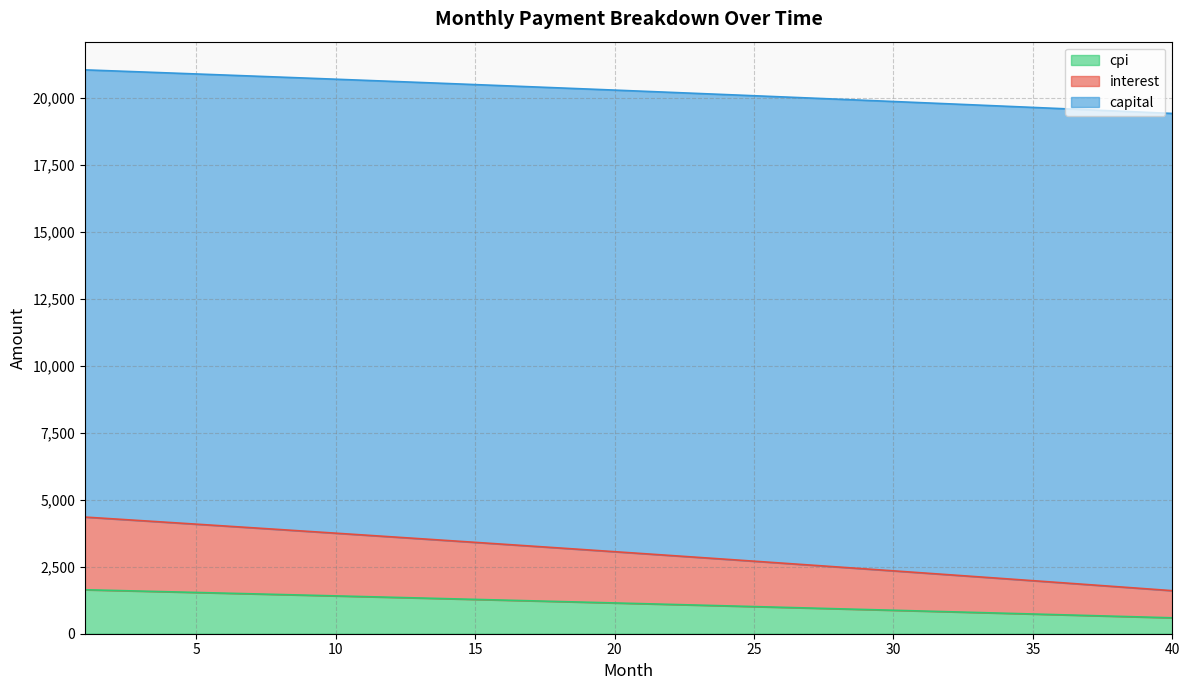

What is the lowest value of the cpi series?

593.8